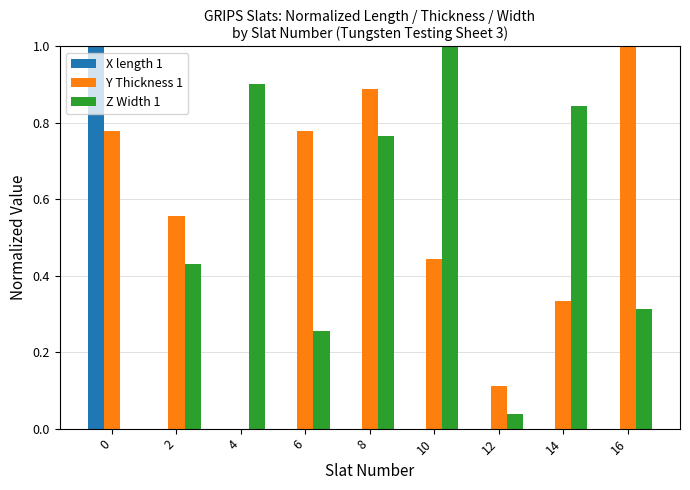

What is the total value across all series at 6?

1.0